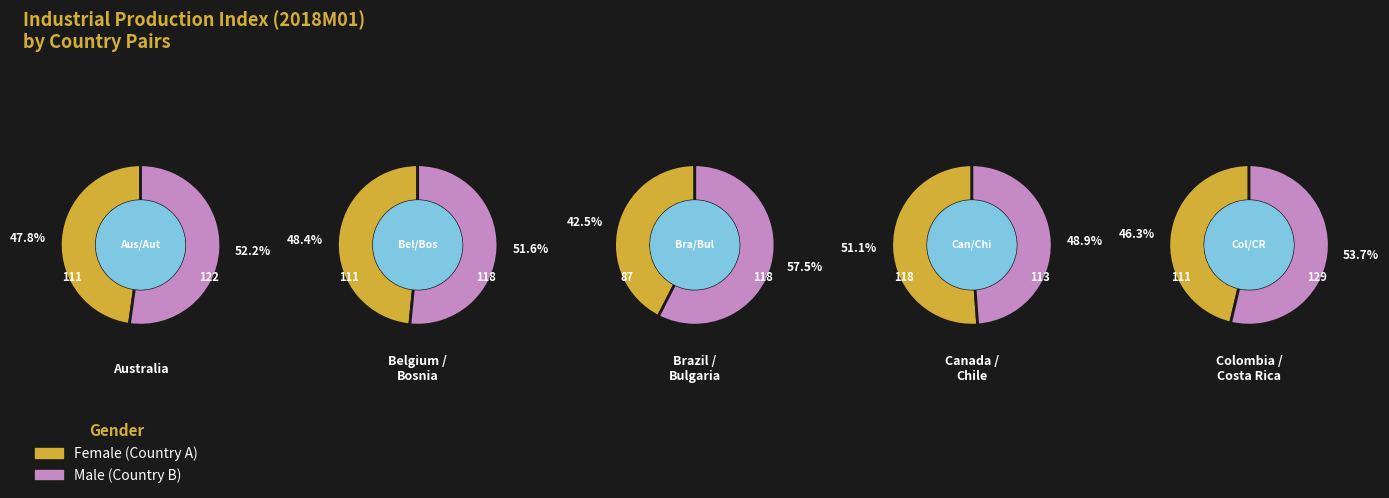

The Colombia slice represents 1% of the pie. True or false?

False